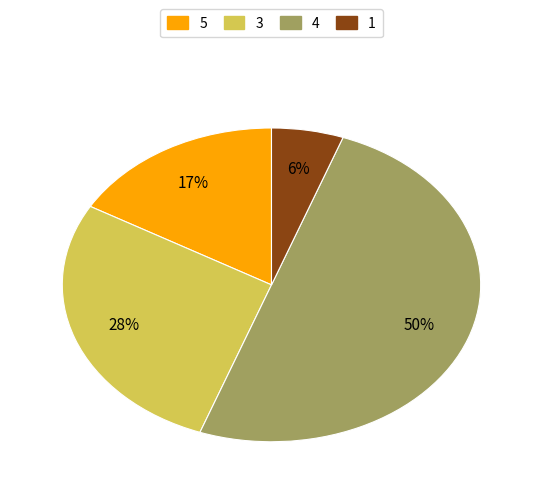

Between 5 and 1, which is larger?

5